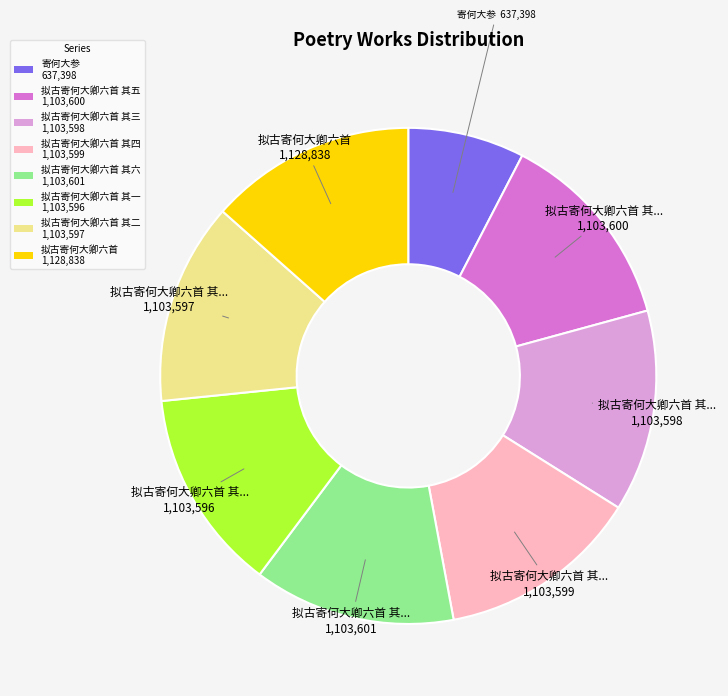

Do 拟古寄何大卿六首 其三 1,103,598 and 寄何大参 637,398 together represent more than half of the pie?

No